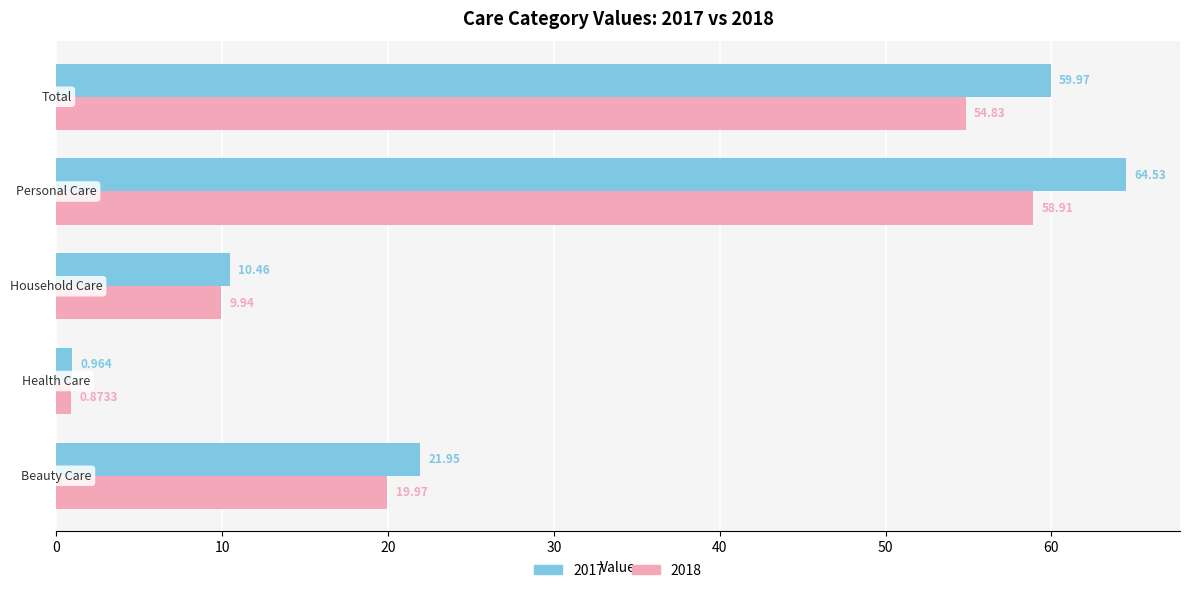

How many data points in 2018 are above 19?

3